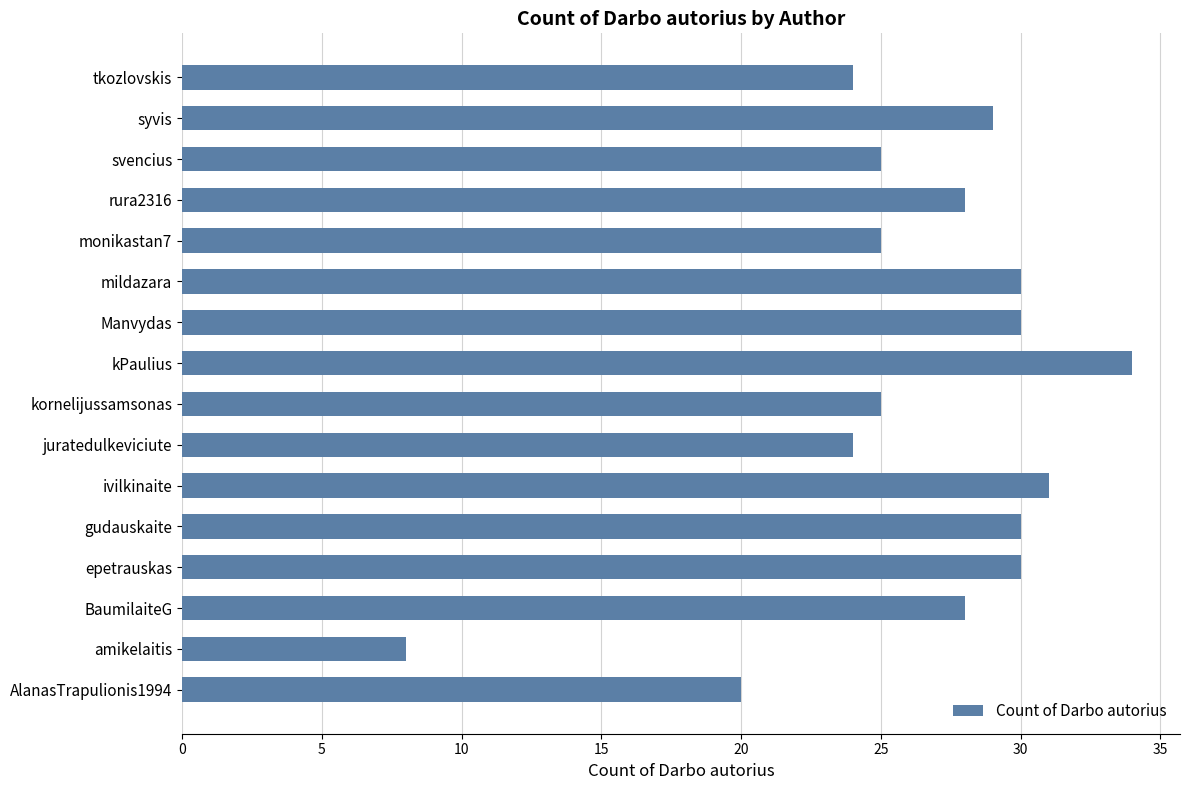

What is the change in value from juratedulkeviciute to monikastan7?

+1